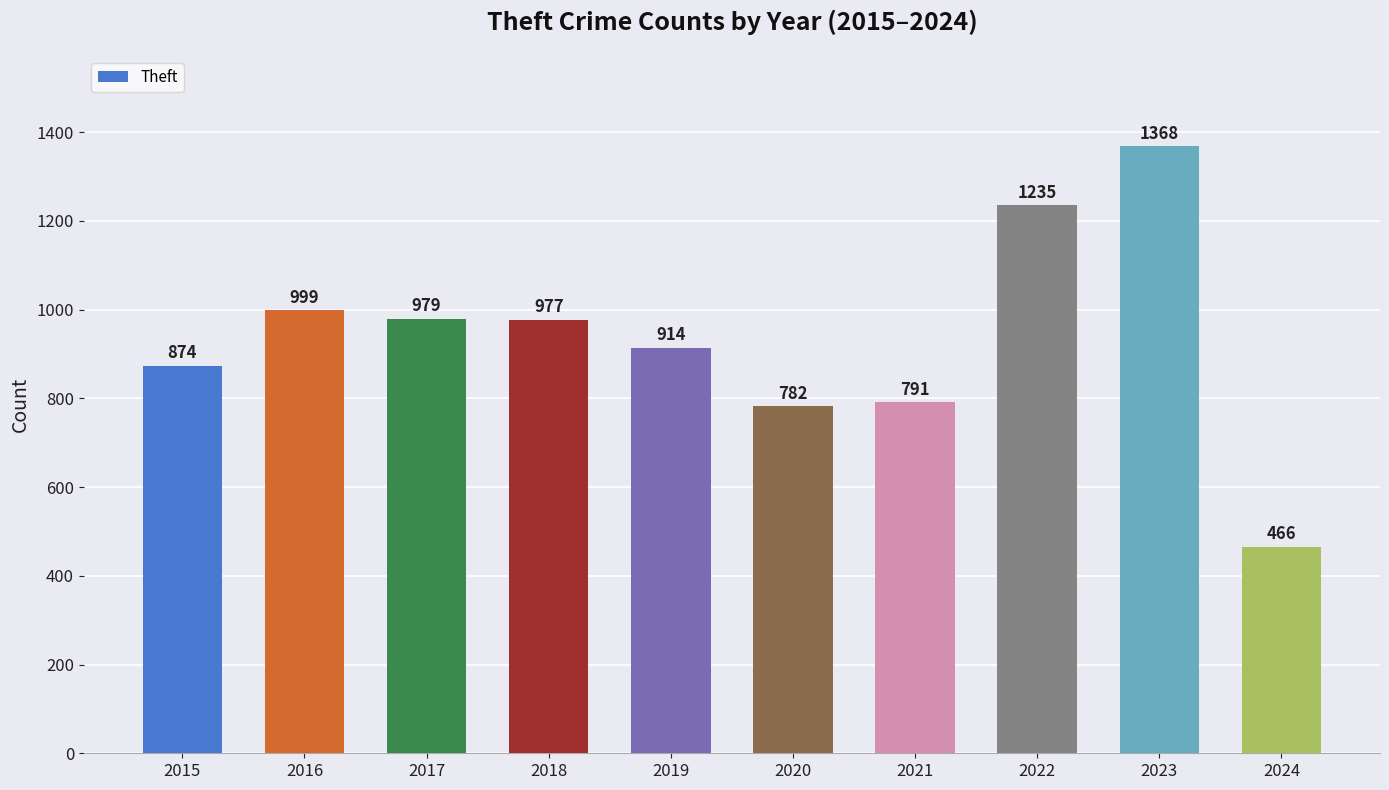

Where does the data first go above 977?

2016